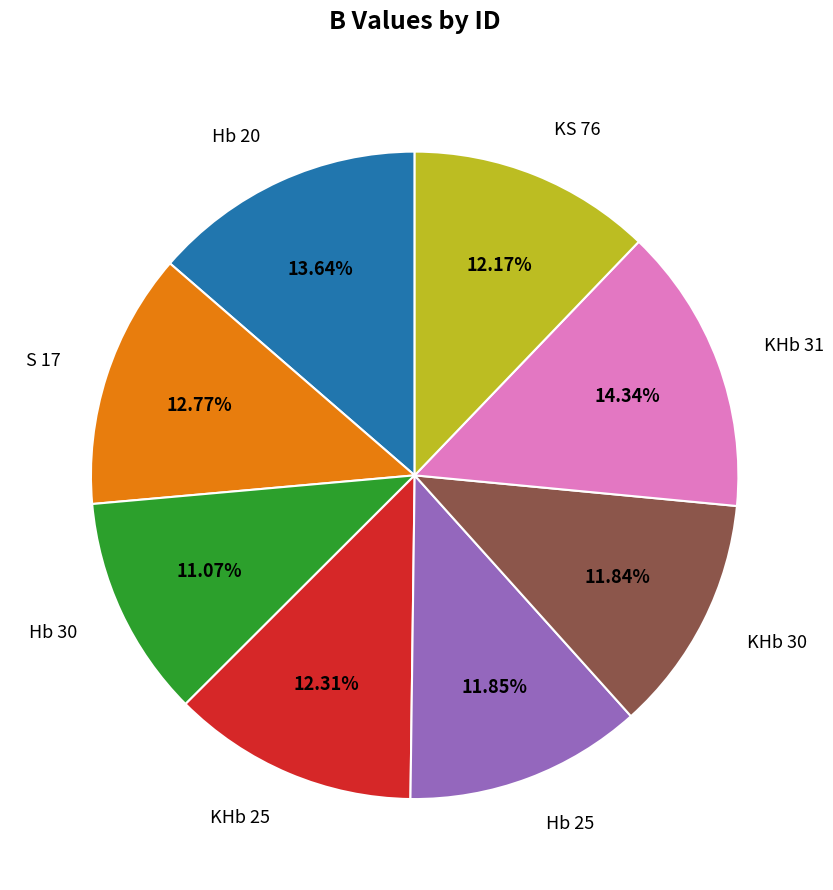

What percentage is the KHb 30 slice, to the nearest percent?

12%